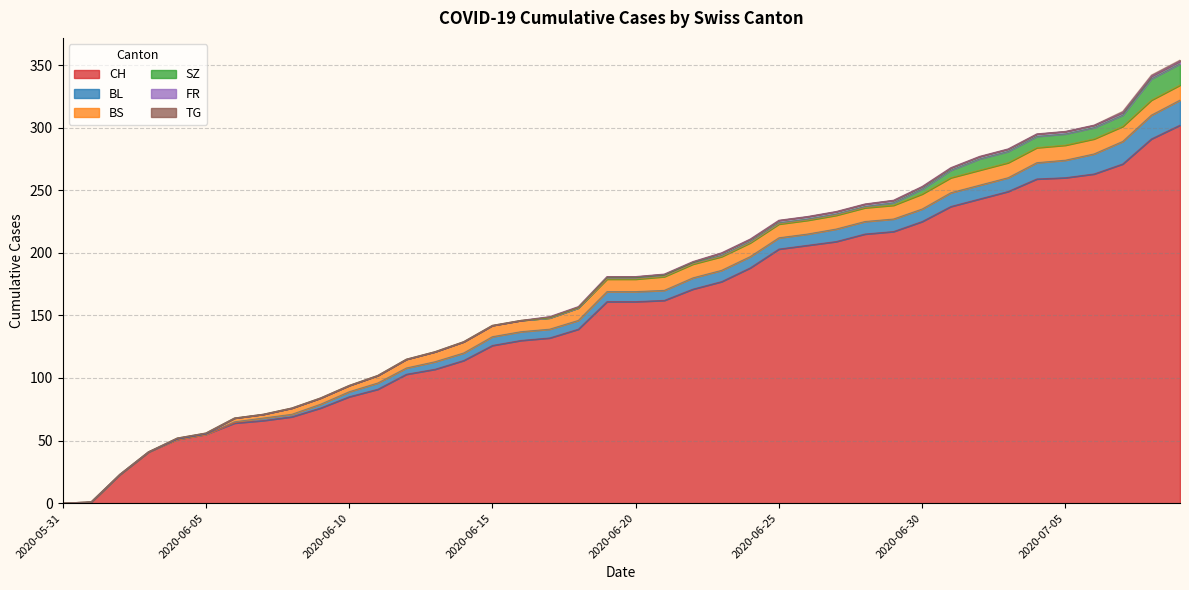

The value of CH at 2020-06-06 is 64. True or false?

True